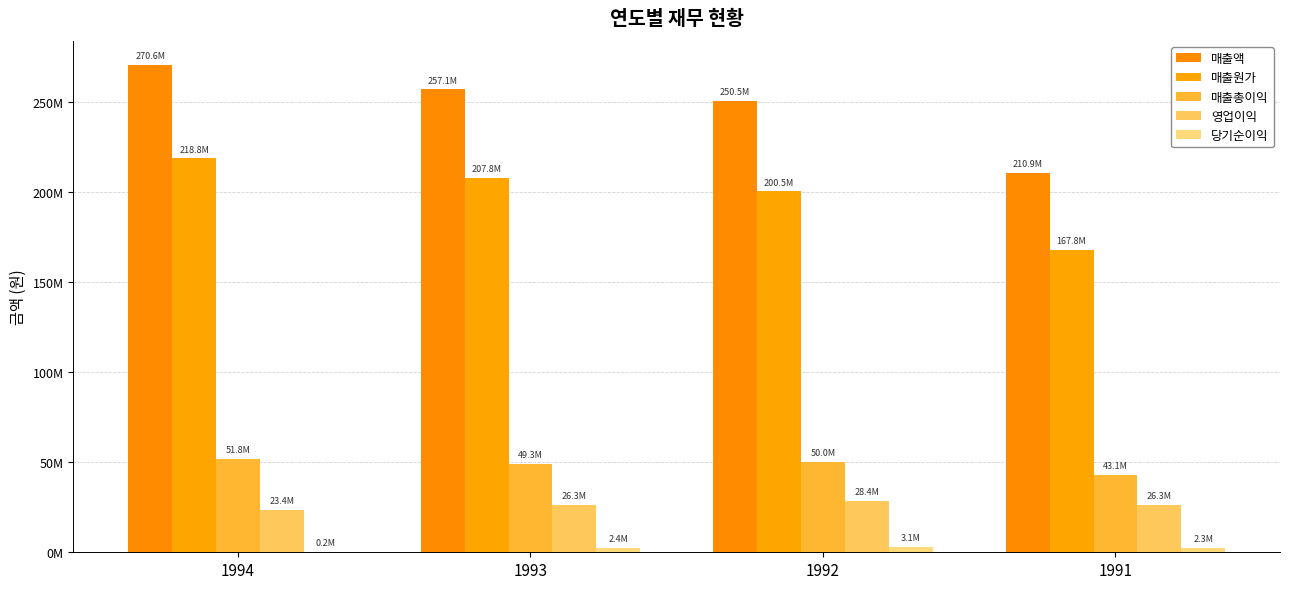

Is it true that 매출액 equals 210862923 at 1991?

True